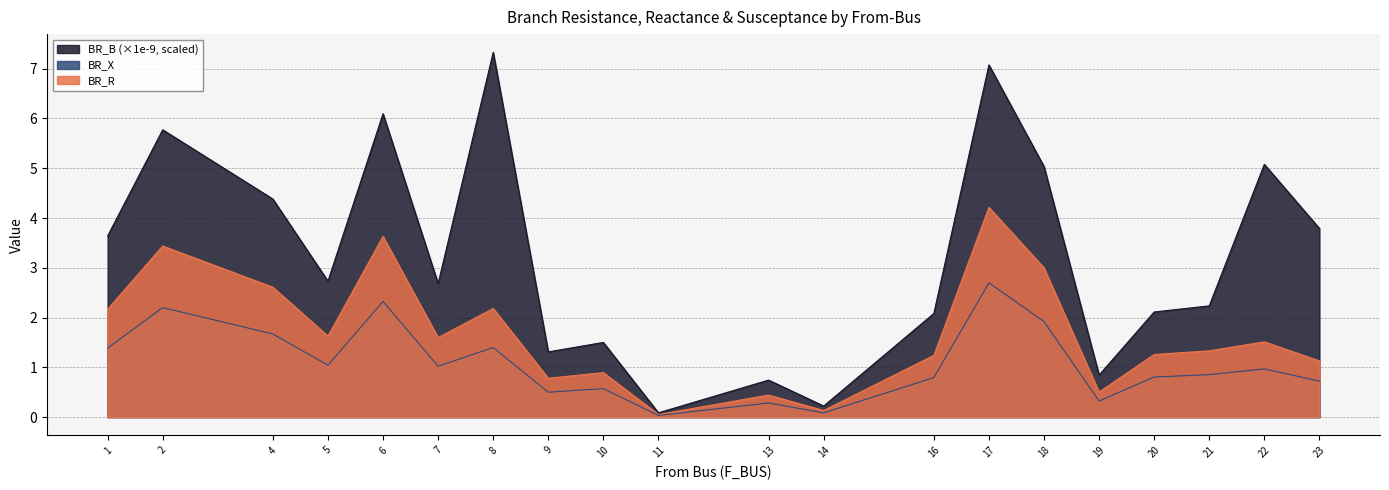

The BR_B_scaled series shows 3.8 at 23. True or false?

True